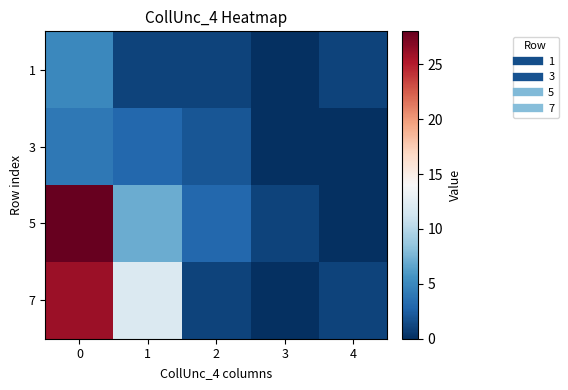

Which series changed the most between 1 and 4?

row_3